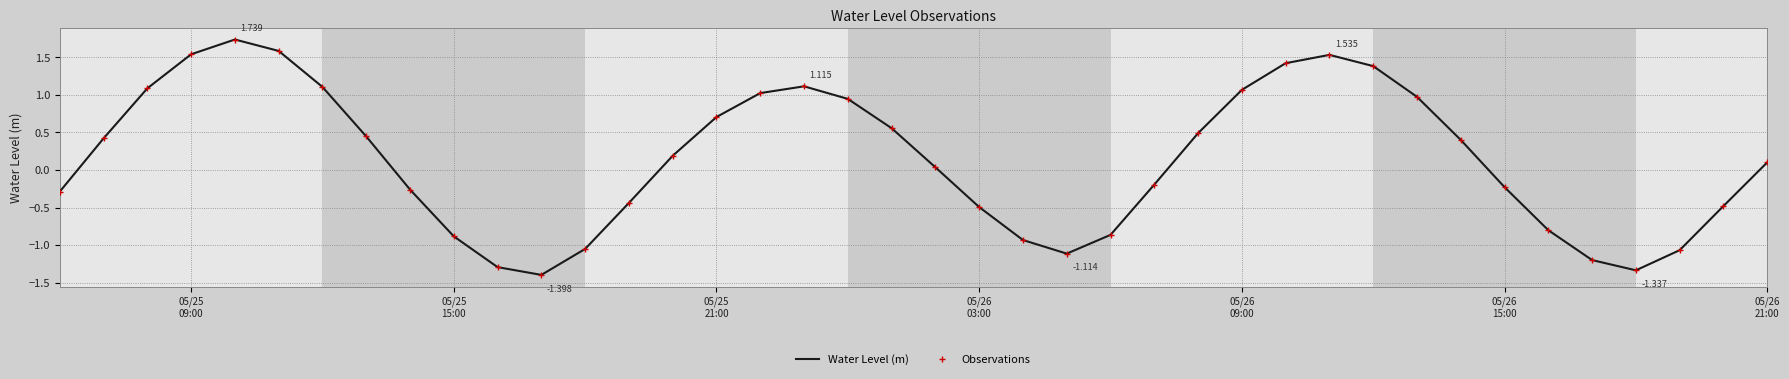

How many values in Observations are above zero?

22